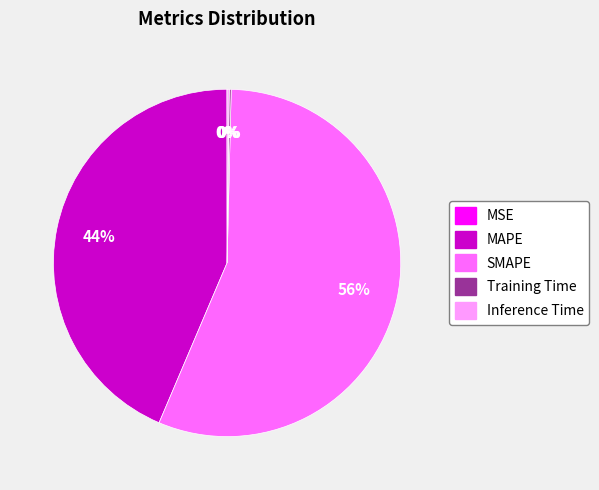

Is the sum of SMAPE and MAPE greater than half?

Yes